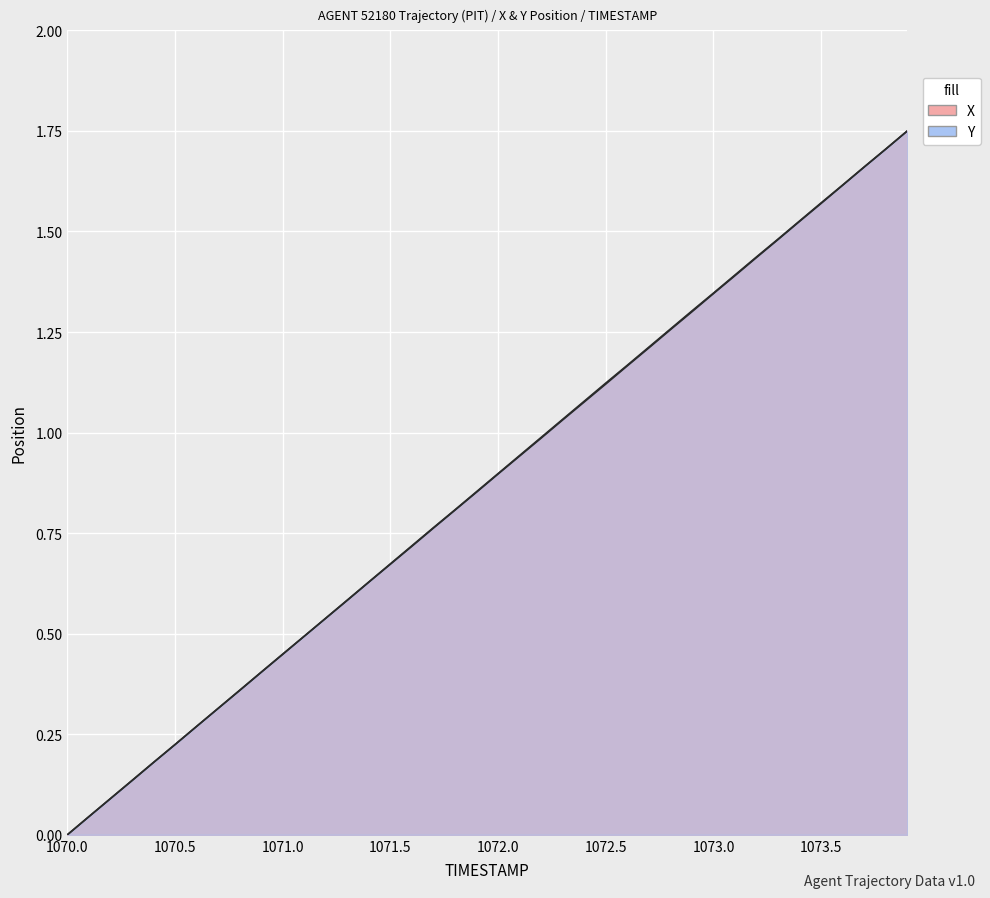

What are all the series names shown in the legend?

X, Y